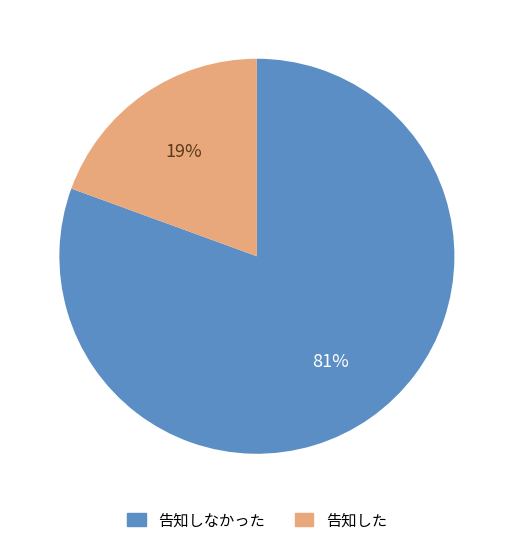

How many segments does this pie chart have?

2